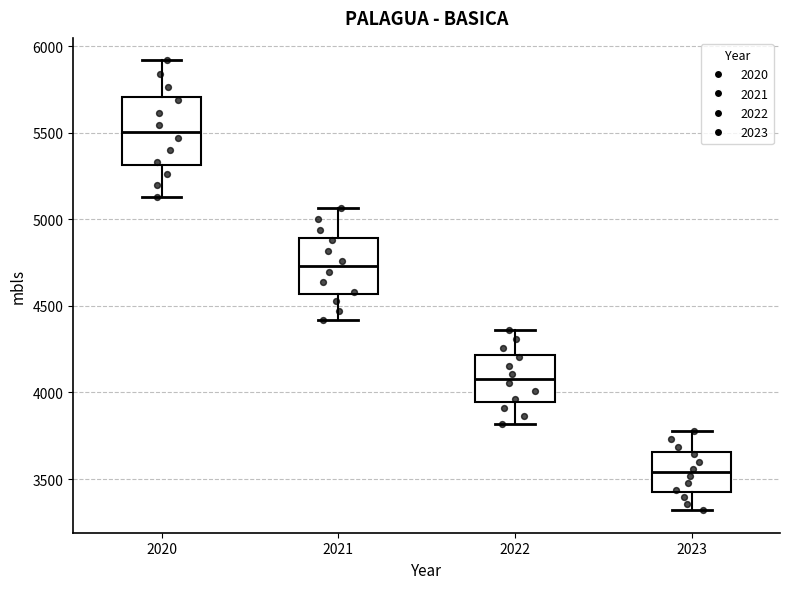

Which box is the tallest, from its lower edge to its upper edge?

2020